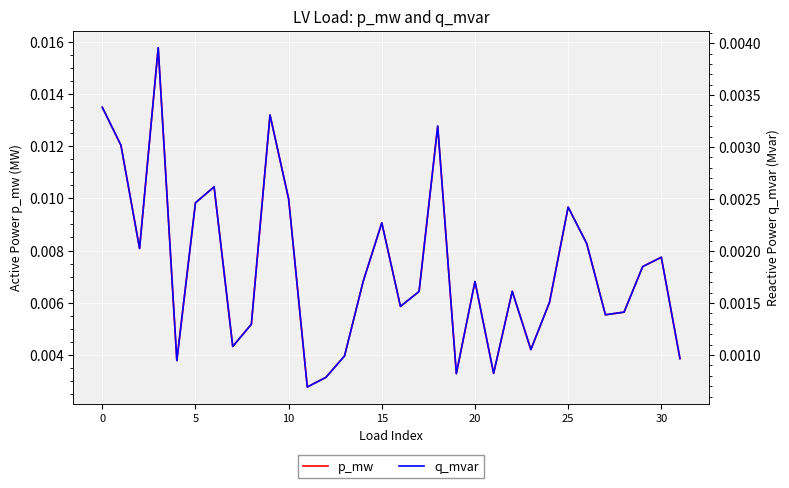

At how many categories does at least one series exceed 0?

32